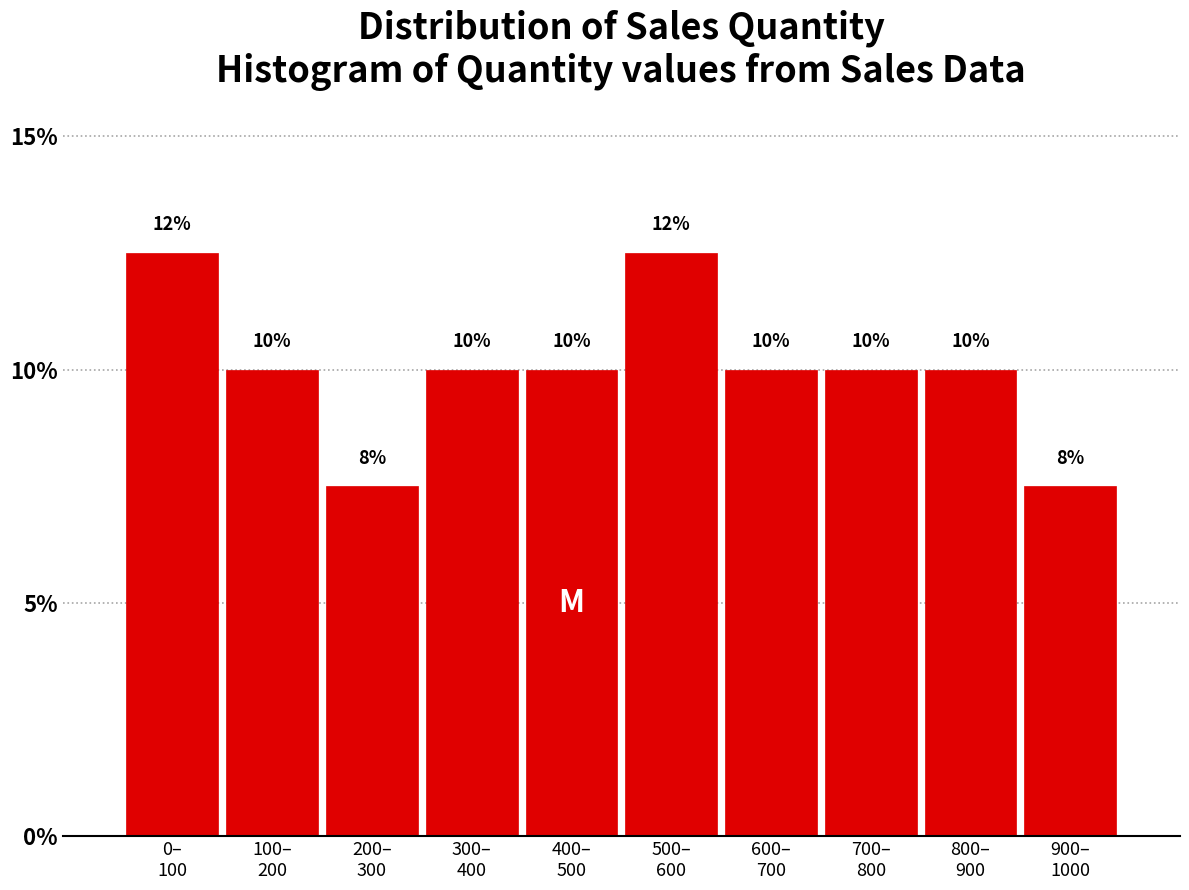

What is the value of the 9th bar from the left?

10.0